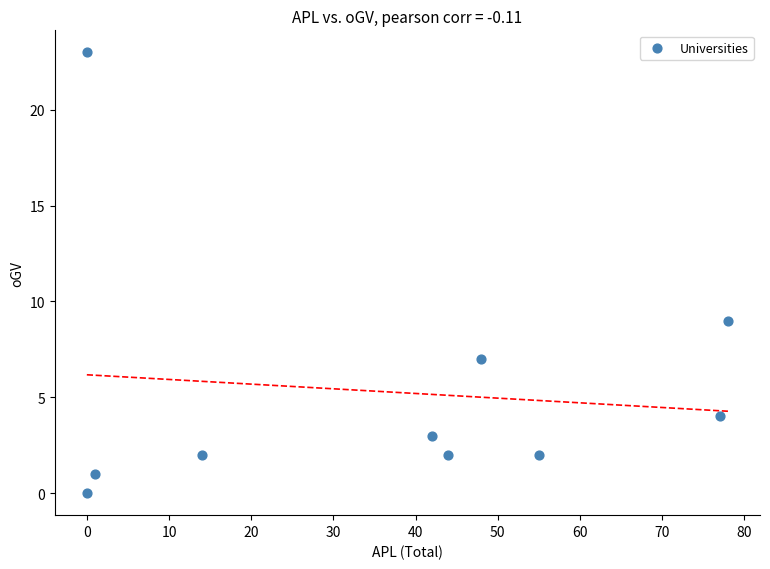

What is the average X value?

36